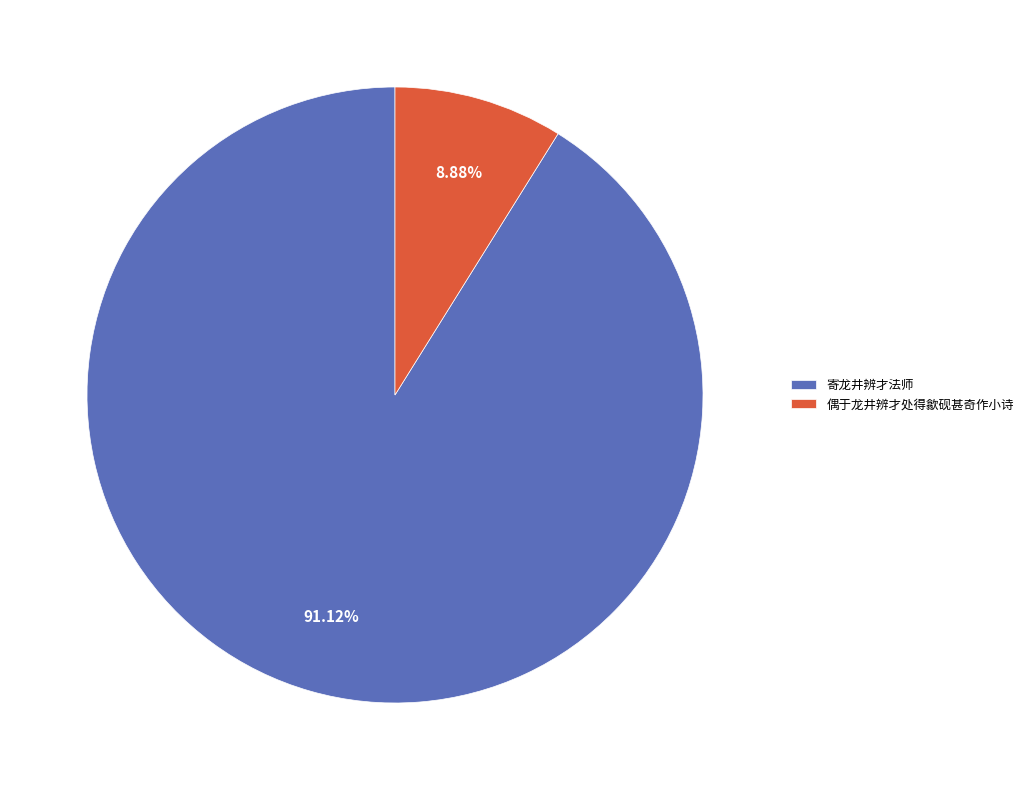

Rank the categories by value from lowest to highest.

偶于龙井辨才处得歙砚甚奇作小诗, 寄龙井辨才法师